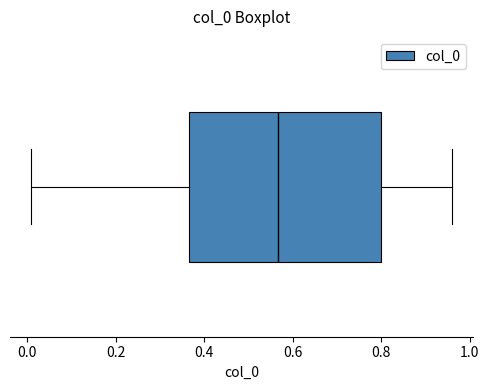

Transcribe this box plot: give where the median line is, the range the box spans, and where the two whiskers end, as read against the x-axis. The values are not printed on the chart, so give them approximately, as read against the axis.

median 0.56, box 0.36 to 0.80, whiskers 0.00 to 0.96